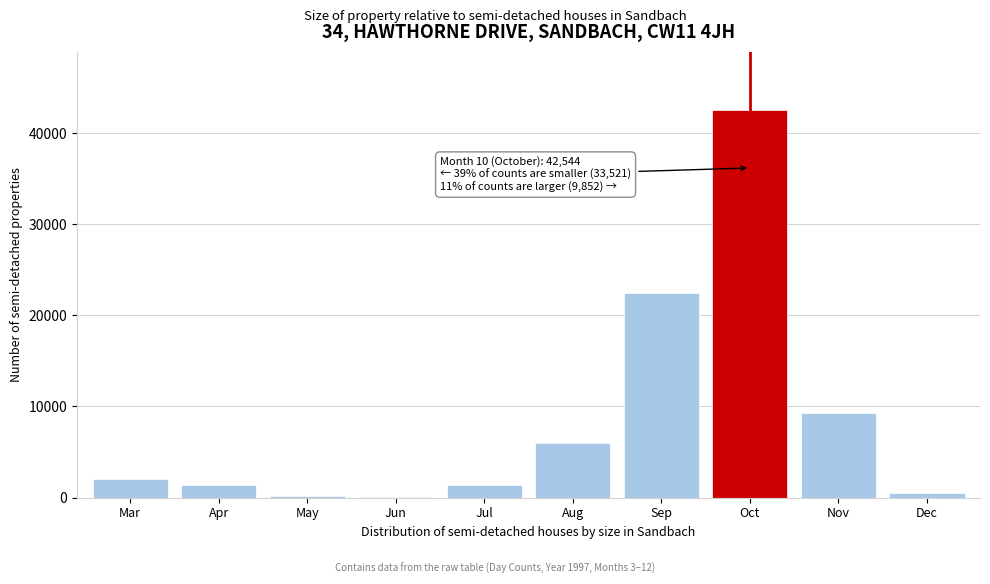

What is the sum of all values?

85917